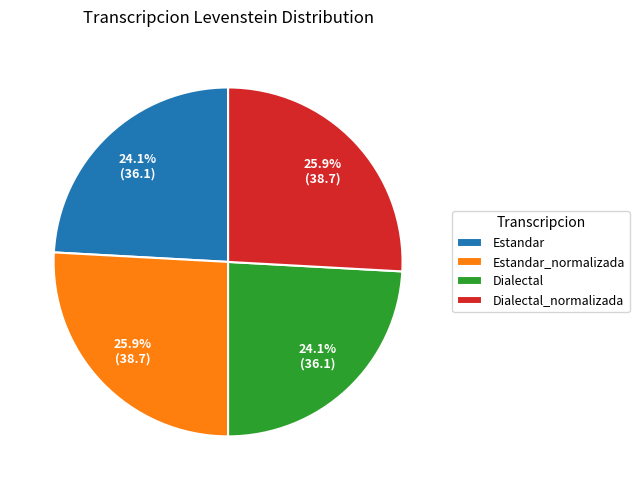

Does Estandar represent more than half of the total?

No